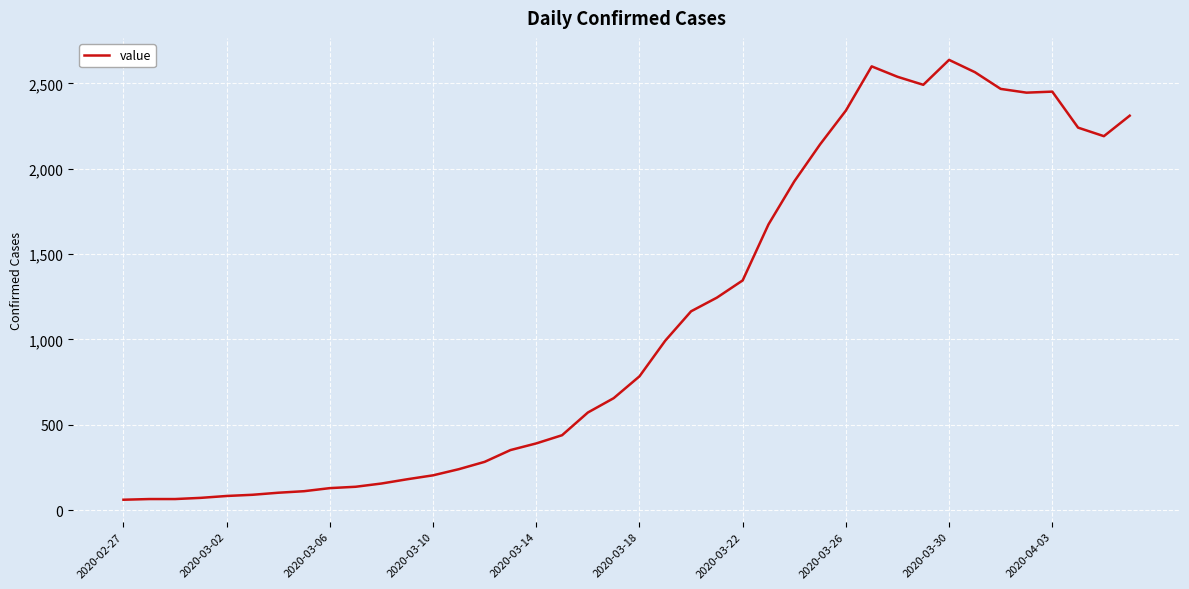

What is the greatest value displayed?

2638